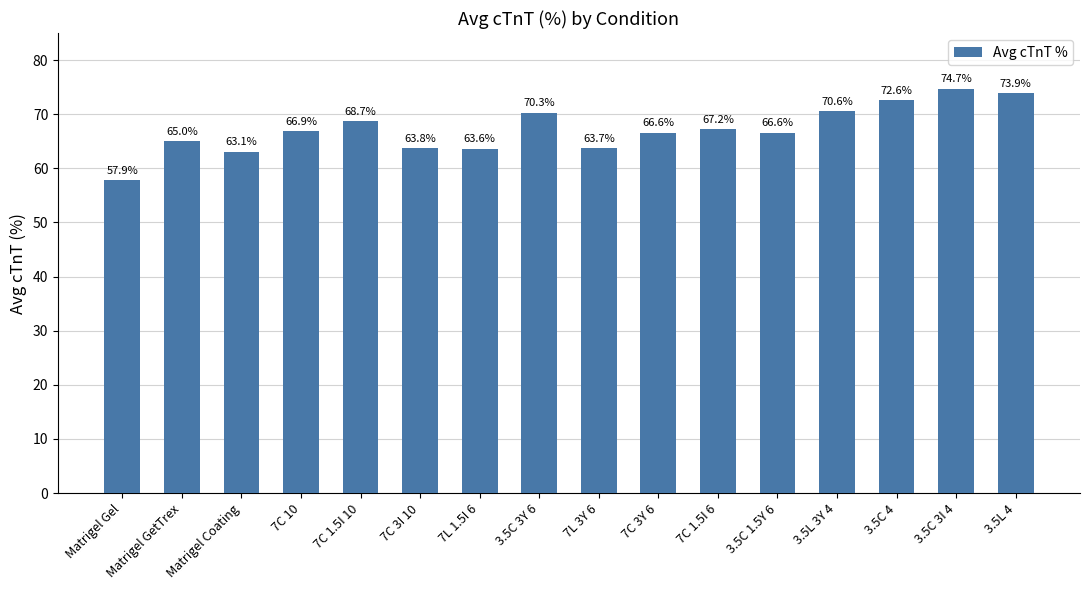

Are the bars grouped side by side (vs. stacked)?

No